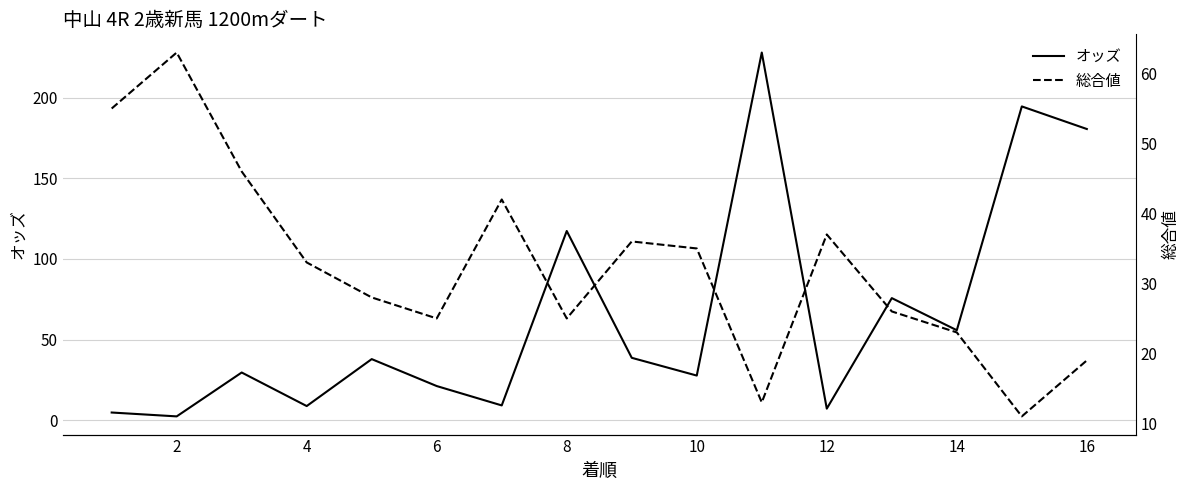

What is the maximum value for オッズ?

227.9